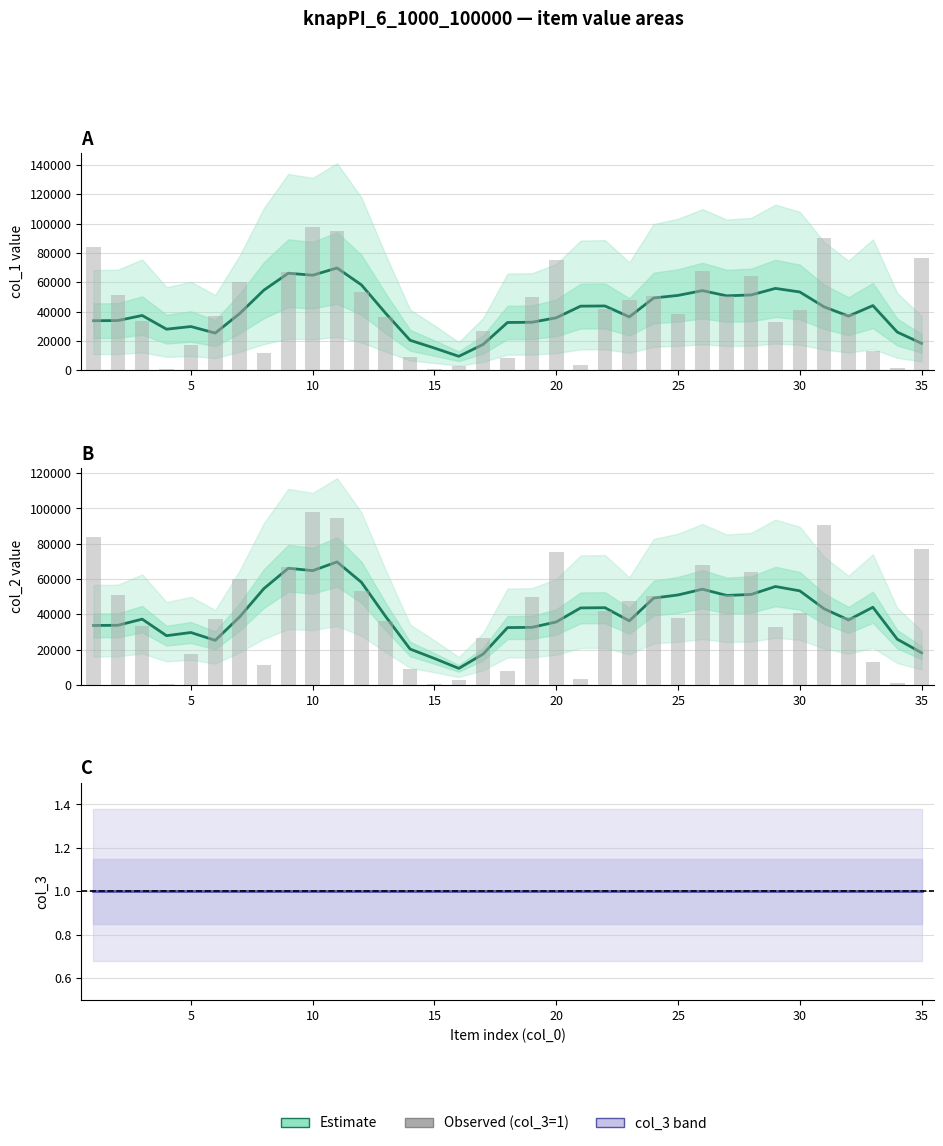

Are the bars horizontal?

No